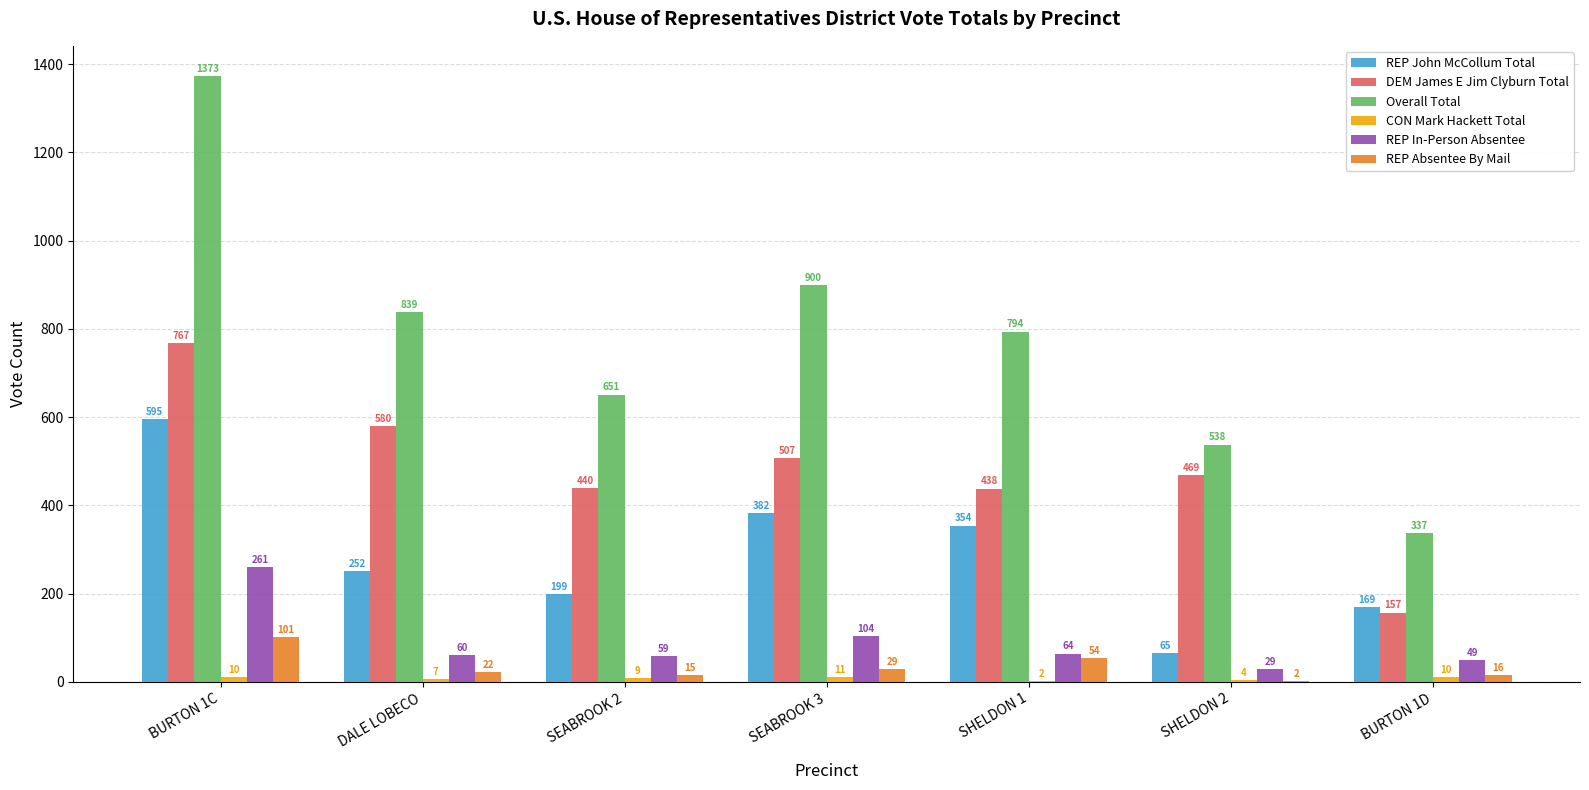

Which series changed the most between SEABROOK 2 and SHELDON 2?

REP John McCollum Total